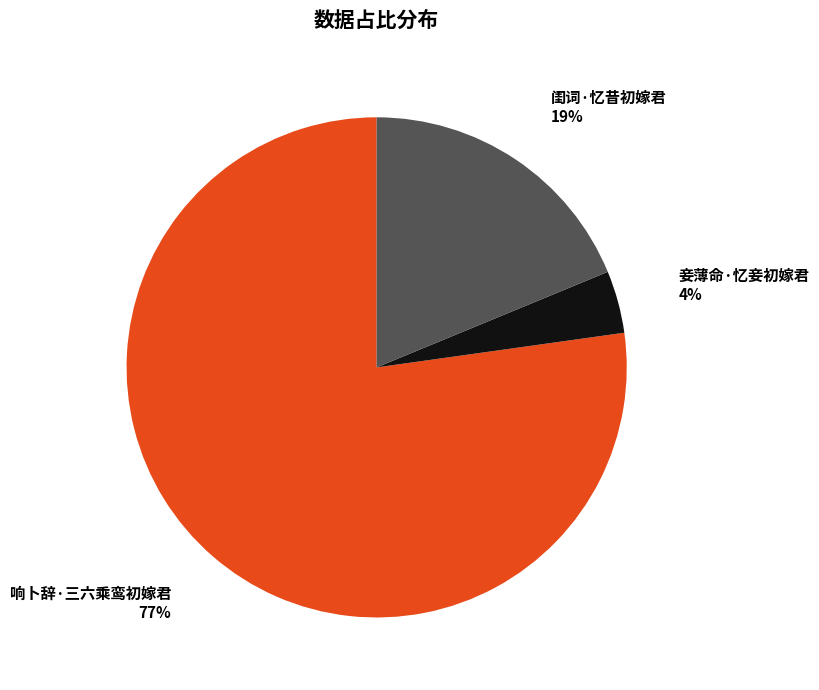

To the nearest percent, what is the difference between the largest and smallest slice percentages?

73%